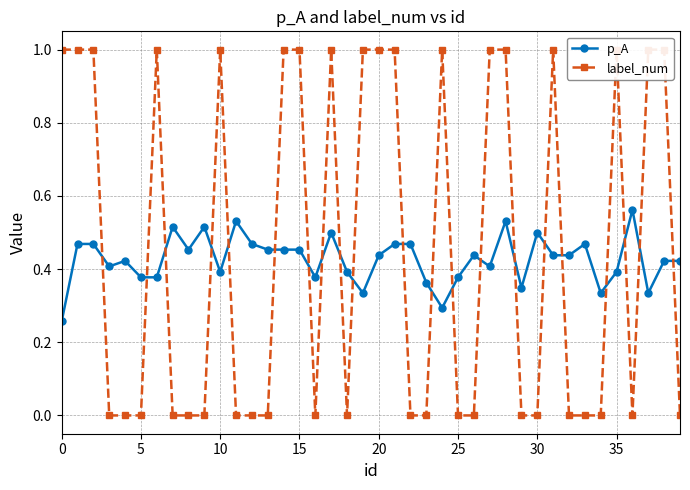

The p_A series shows 0.1 at 30. True or false?

False